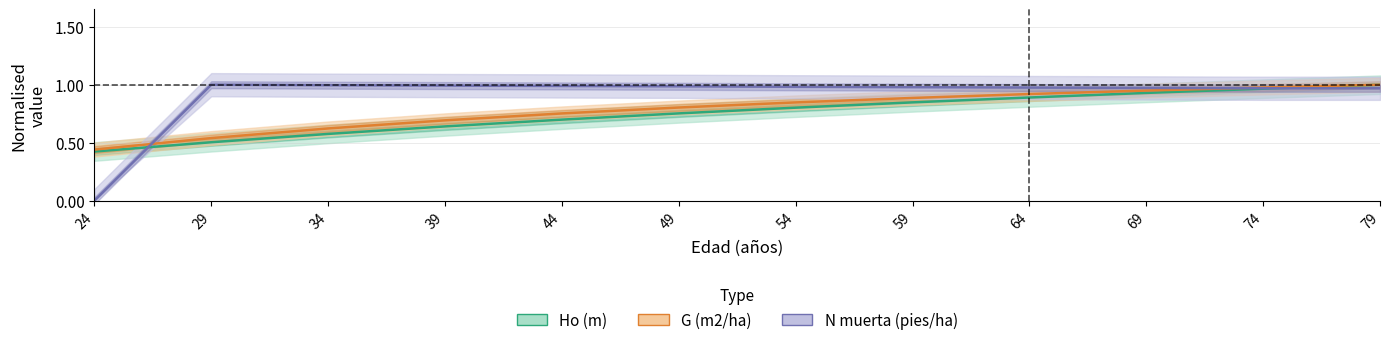

At which category is the sum across all series the highest?

79